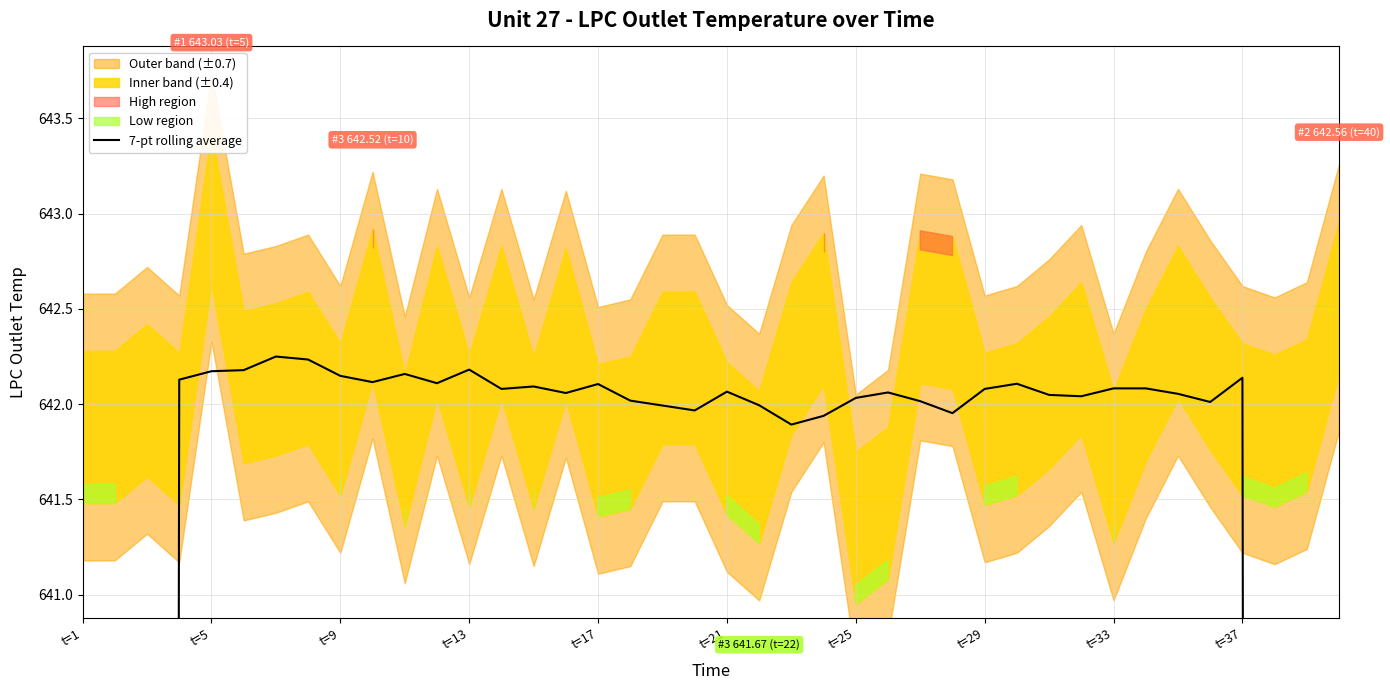

Reading left to right, list all the values displayed in this chart.

366.8	458.7	550.4	642.1	642.2	642.2	642.2	642.2	642.1	642.1	642.2	642.1	642.2	642.1	642.1	642.1	642.1	642.0	642.0	642.0	642.1	642.0	641.9	641.9	642.0	642.1	642.0	642.0	642.1	642.1	642.0	642.0	642.1	642.1	642.1	642.0	642.1	550.4	458.6	366.9